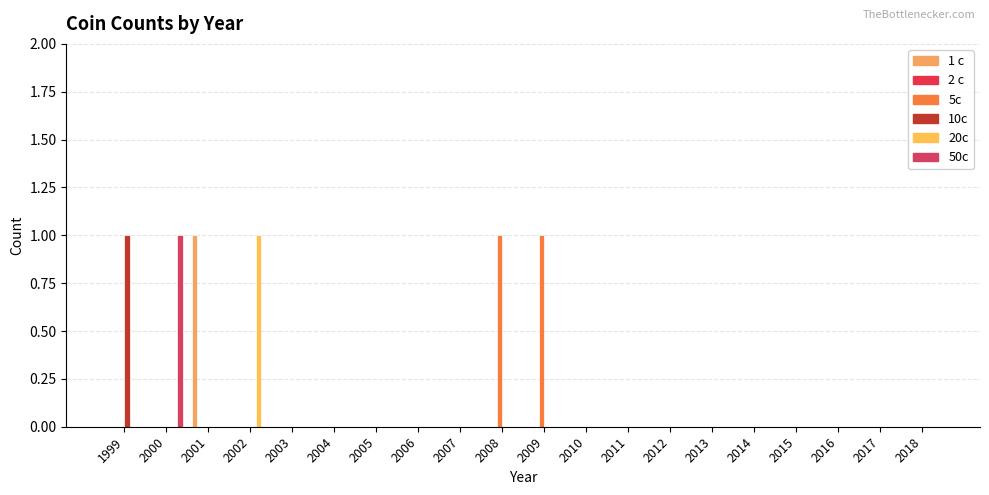

Count the number of categories in the chart.

20